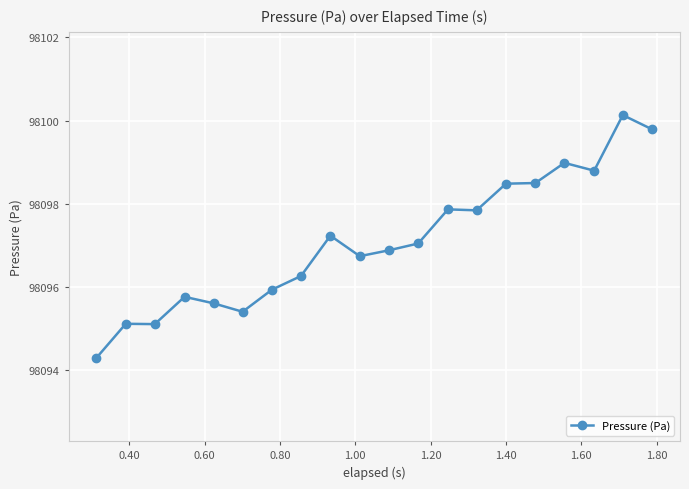

What is the value of the 10th point from the left?

98096.7